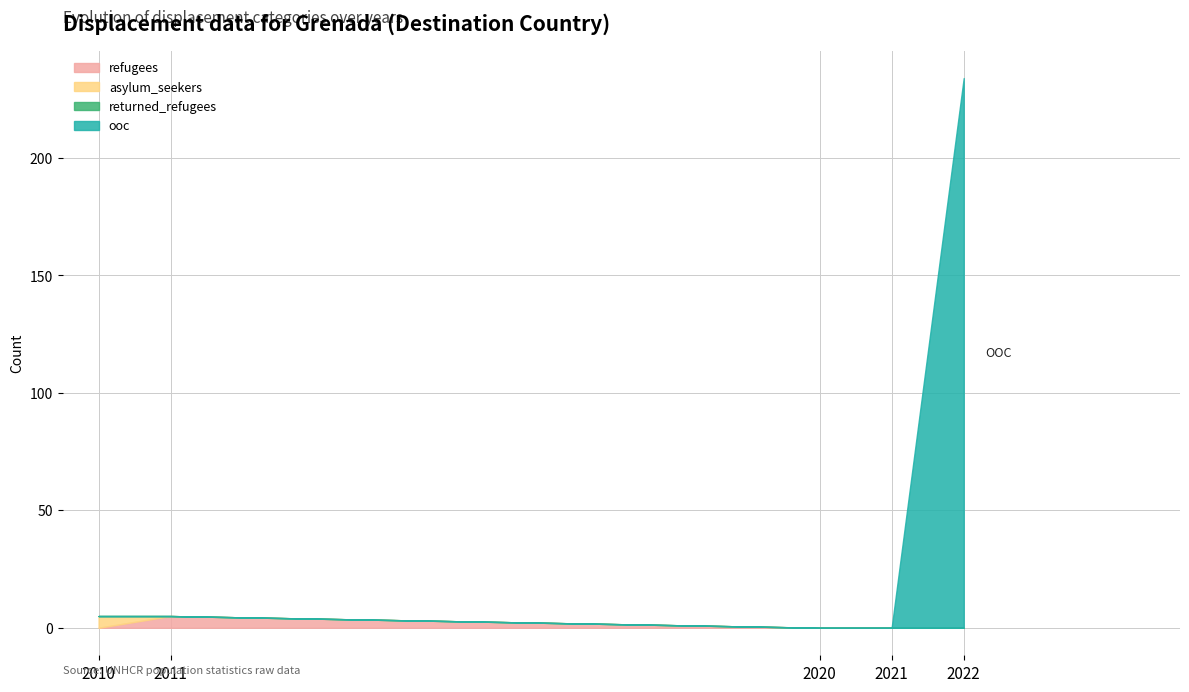

Does the chart display data point markers on the line(s)?

No